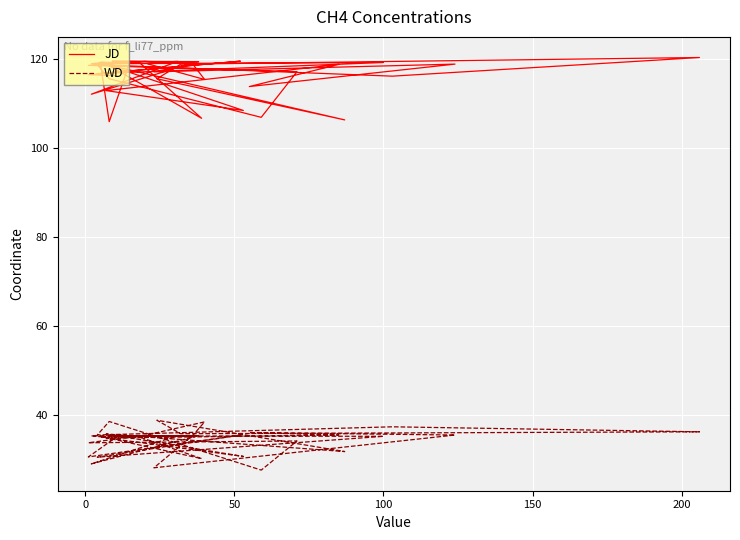

What is the smallest value displayed?

27.7